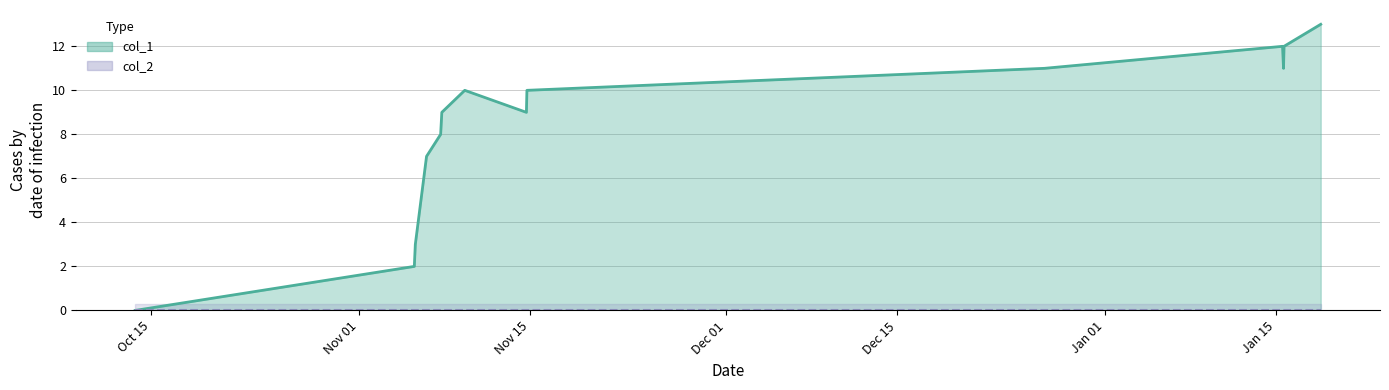

After their last crossing, which series has the higher values: col_1 or col_2?

col_1